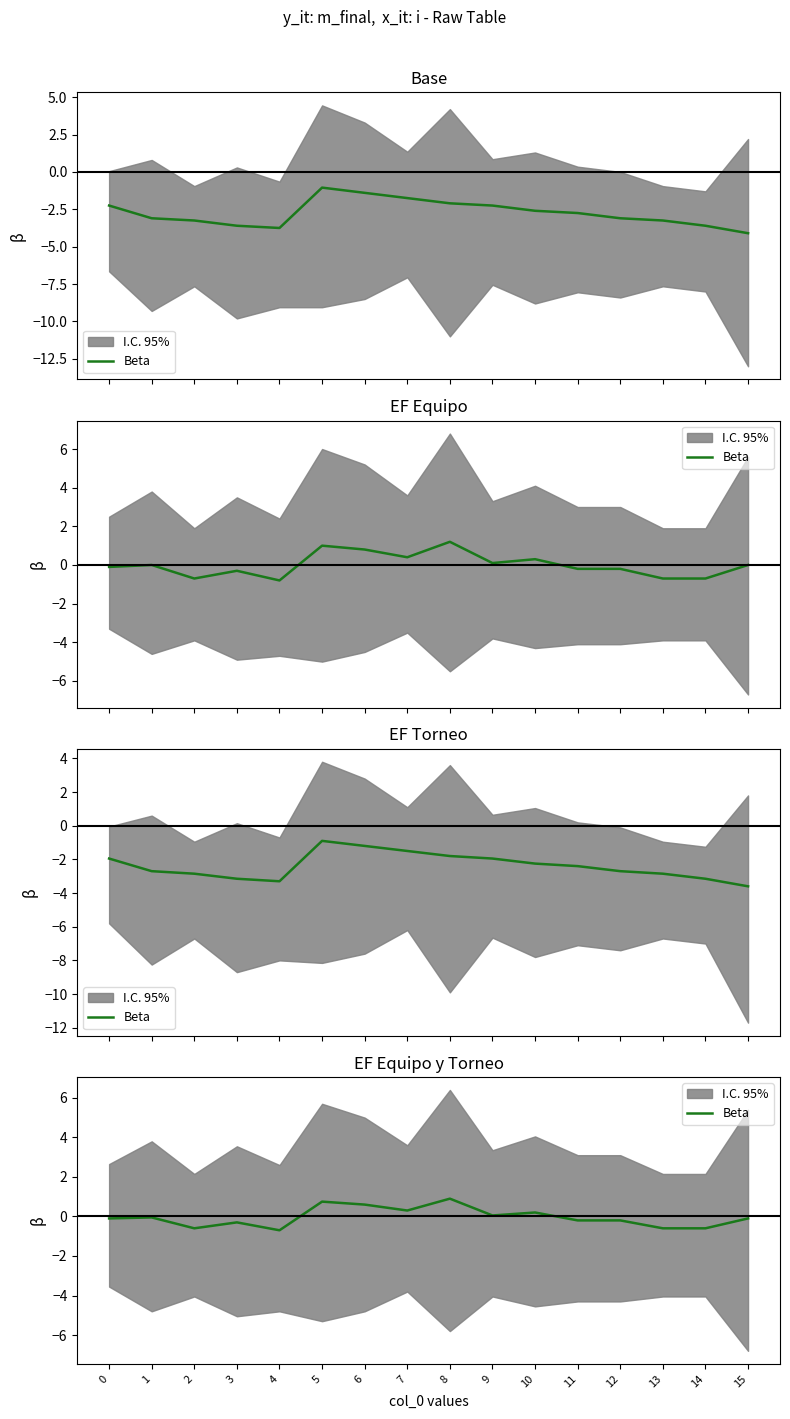

What is the difference between the maximum and minimum values?

1.6